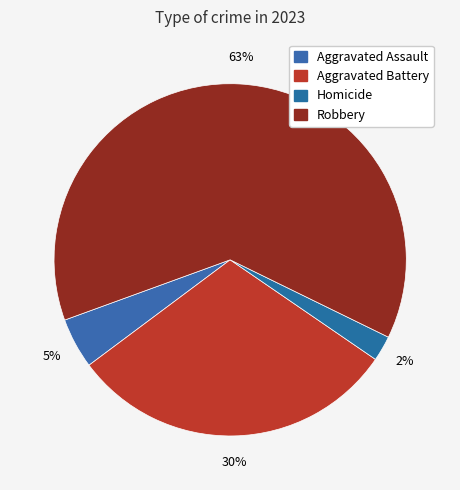

Count the number of slices in the pie.

4